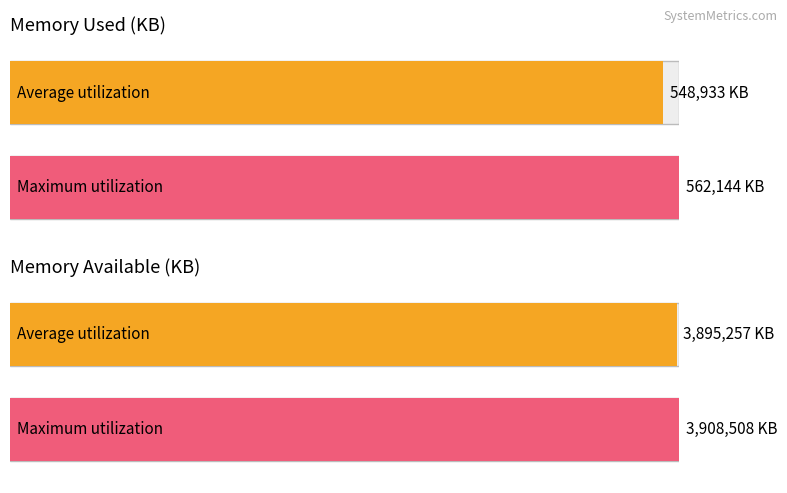

Which series has the widest spread of values?

mem.avail.KB